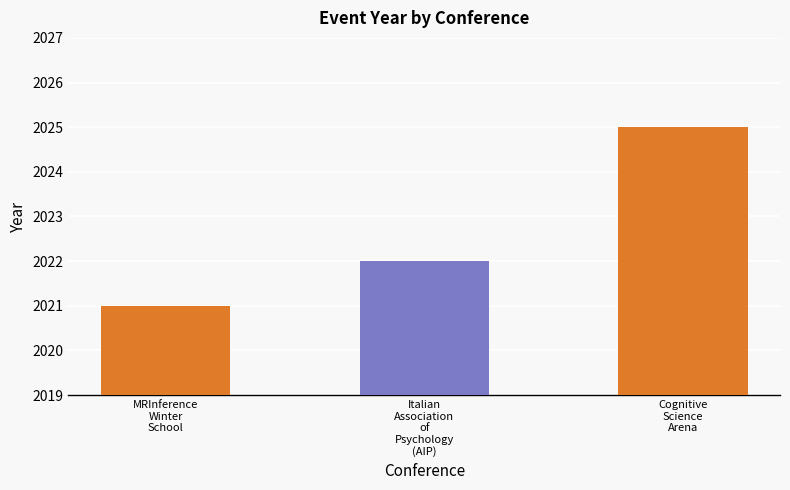

What is the difference between the second highest and minimum values?

1